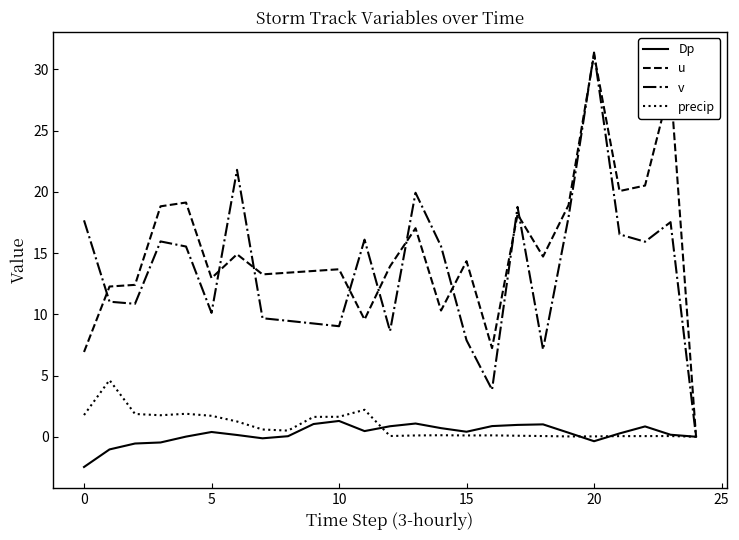

Which series has the widest spread of values?

v